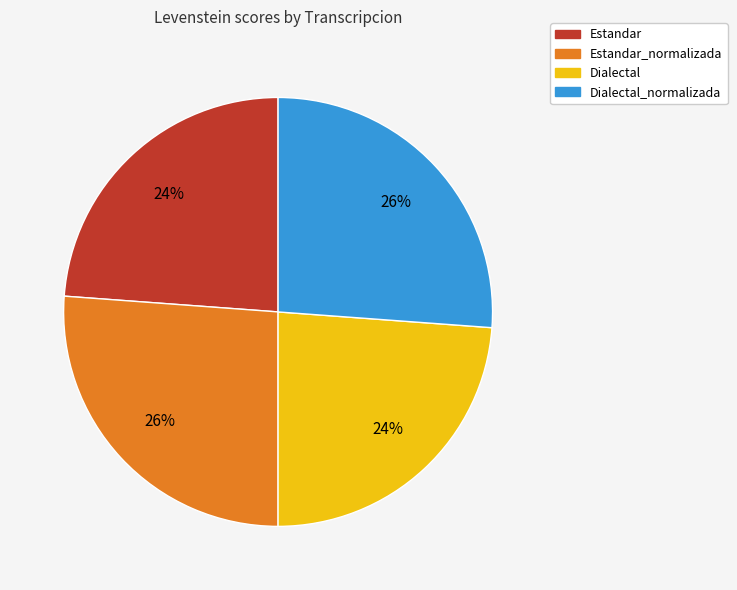

Is there a majority slice in this chart?

No